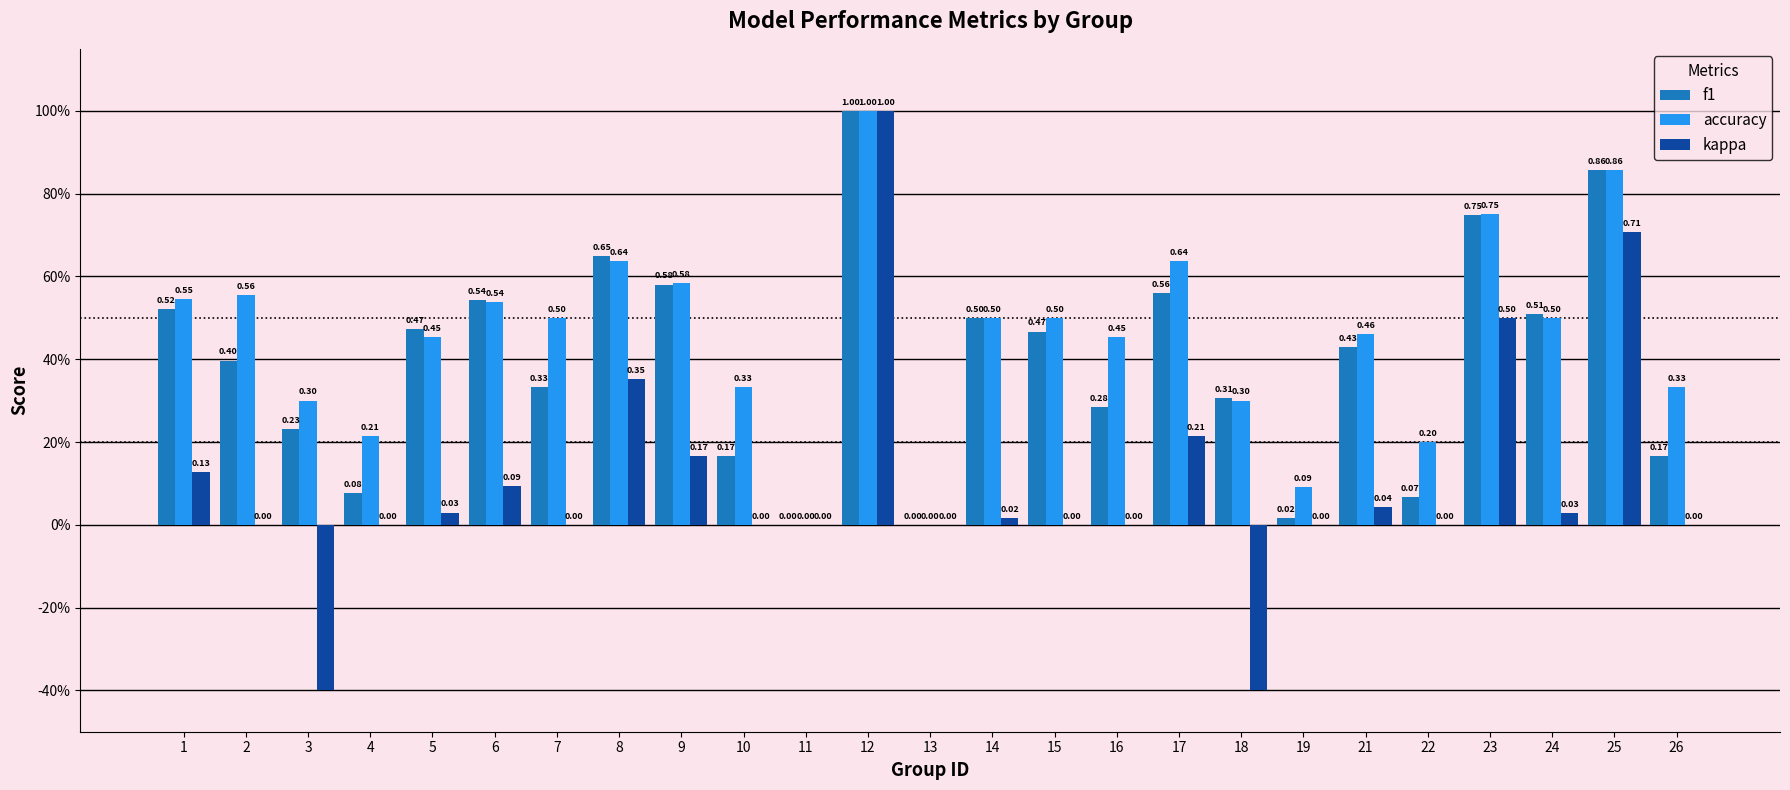

True or false: f1 has a value of 0.1 at 3.

False